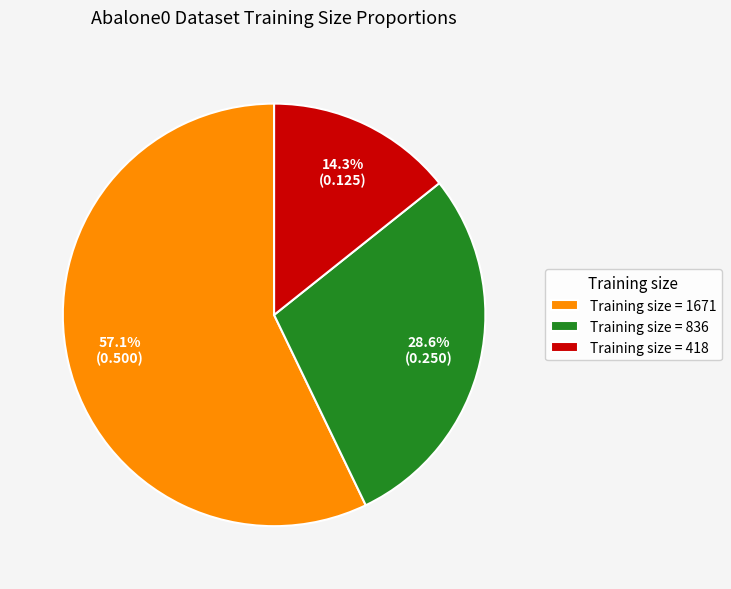

Which category has the biggest portion of the pie?

Training size = 1671